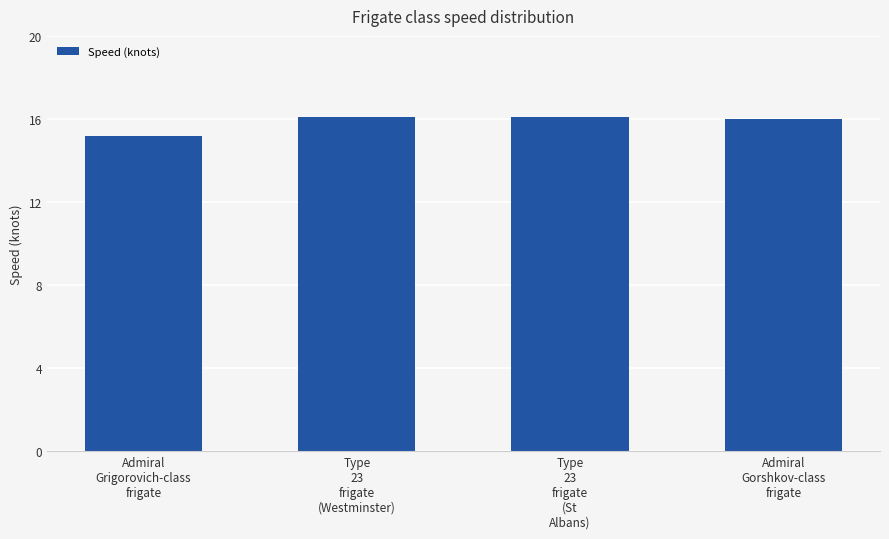

What is the difference between the maximum and minimum values?

0.9